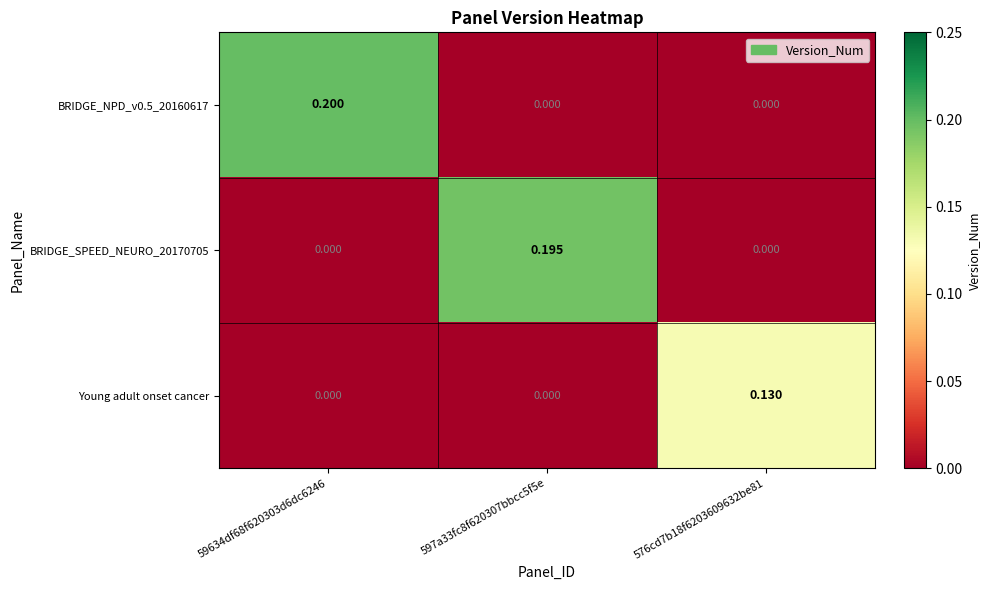

Which category has the lowest value across all series?

597a33fc8f620307bbcc5f5e